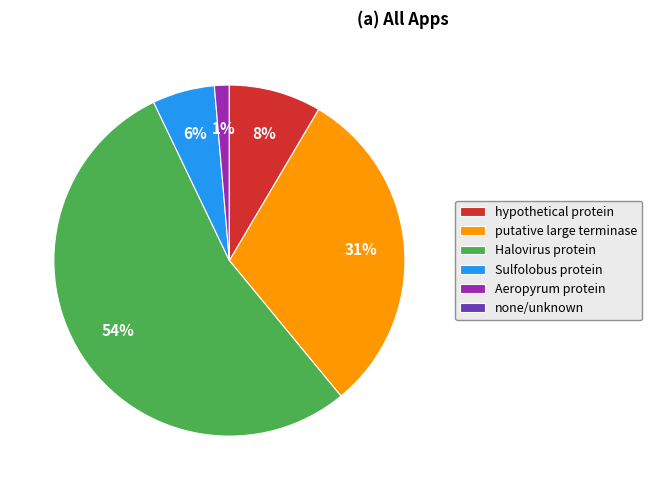

Combined, do Aeropyrum protein and Halovirus protein account for over 50%?

Yes